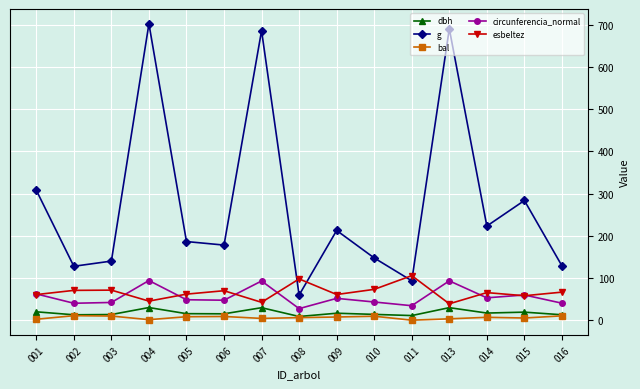

What are all the series names shown in the legend?

dbh, g, bal, circunferencia_normal, esbeltez